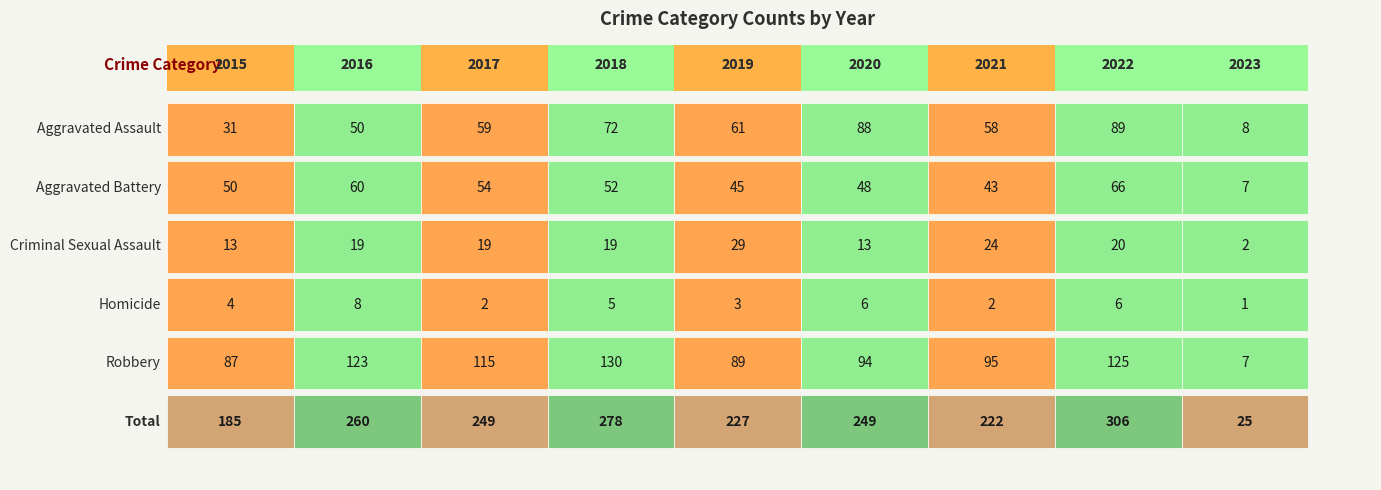

True or false: Criminal Sexual Assault has a value of 13 at 2020.

True